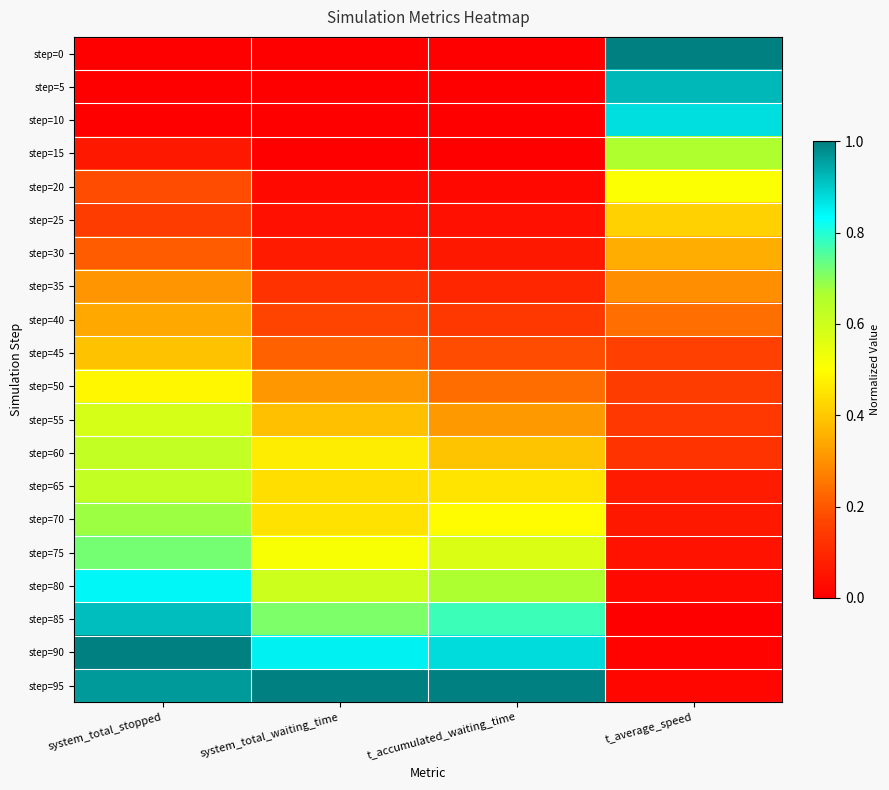

At which category is the sum across all series the highest?

system_total_stopped